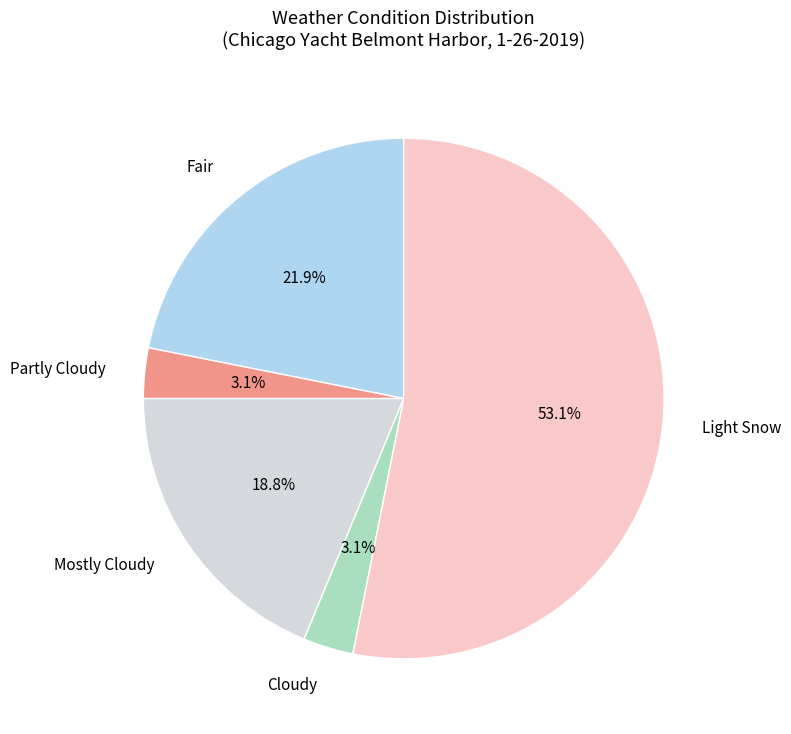

Is there any slice that represents more than half of the pie?

Yes